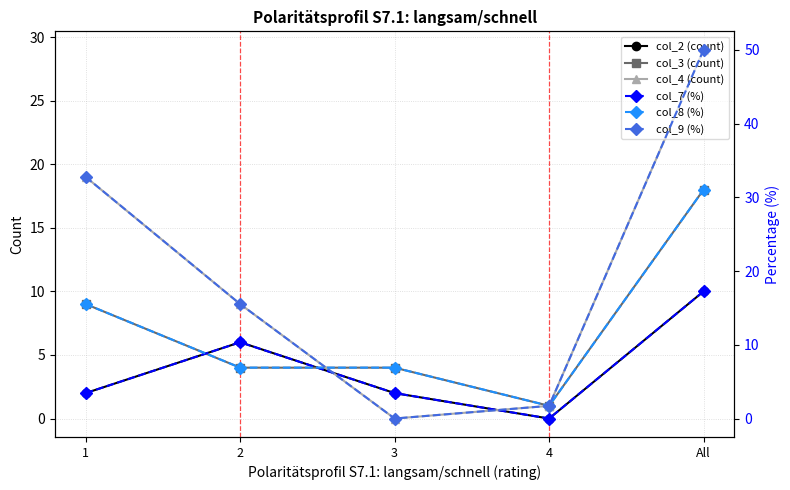

Reading left to right, what are all the values shown in this chart?

col_2 (count): 2.0	6.0	2.0	0.0	10.0
col_3 (count): 9.0	4.0	4.0	1.0	18.0
col_4 (count): 19.0	9.0	0.0	1.0	29.0
col_7 (%): 3.5	10.3	3.5	0.0	17.2
col_8 (%): 15.5	6.9	6.9	1.7	31.0
col_9 (%): 32.8	15.5	0.0	1.7	50.0